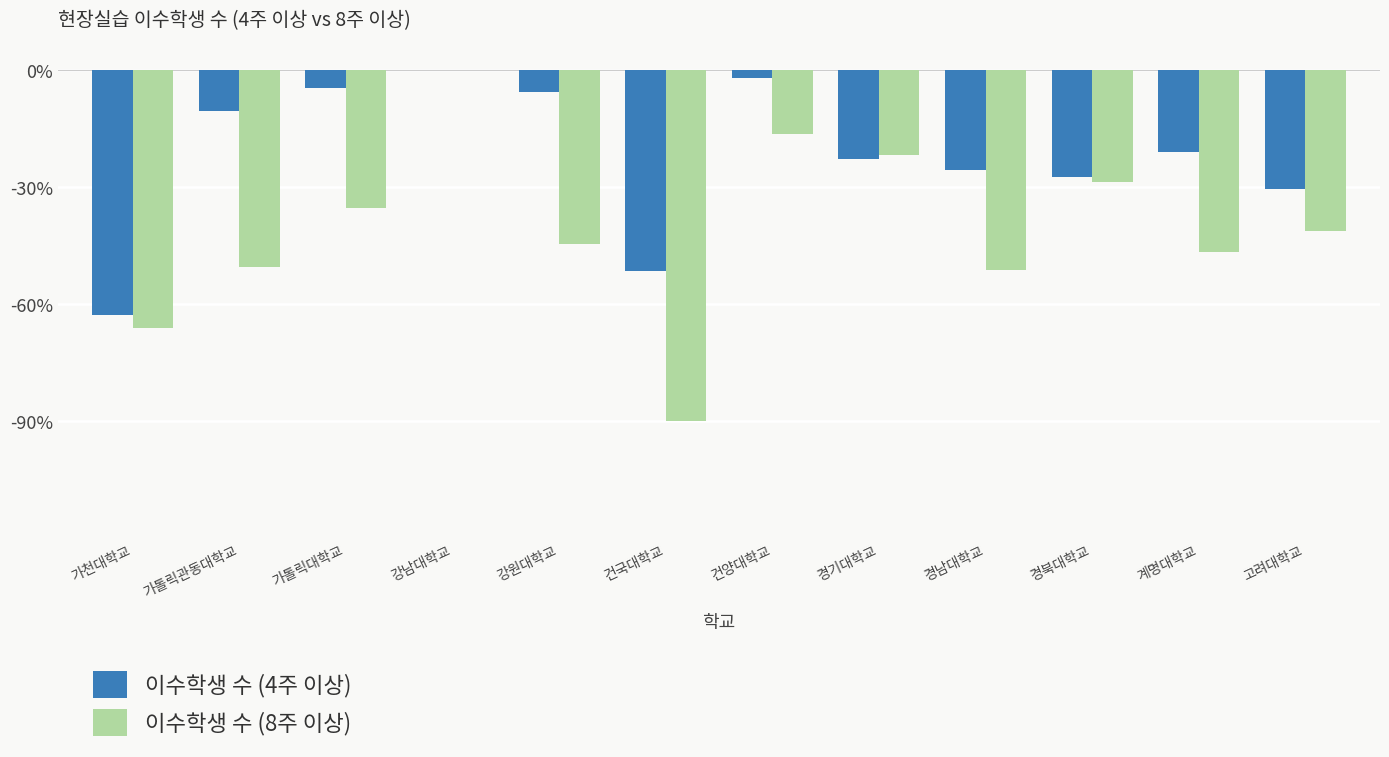

Reading left to right, what are all the values shown in this chart?

이수학생 수 (4주 이상): 가천대학교=-62.7	가톨릭관동대학교=-10.4	가톨릭대학교=-4.6	강남대학교=0.0	강원대학교=-5.5	건국대학교=-51.6	건양대학교=-2.2	경기대학교=-22.7	경남대학교=-25.5	경북대학교=-27.3	계명대학교=-20.9	고려대학교=-30.4
이수학생 수 (8주 이상): 가천대학교=-66.0	가톨릭관동대학교=-50.4	가톨릭대학교=-35.3	강남대학교=0.0	강원대학교=-44.5	건국대학교=-90.0	건양대학교=-16.3	경기대학교=-21.8	경남대학교=-51.3	경북대학교=-28.6	계명대학교=-46.7	고려대학교=-41.2